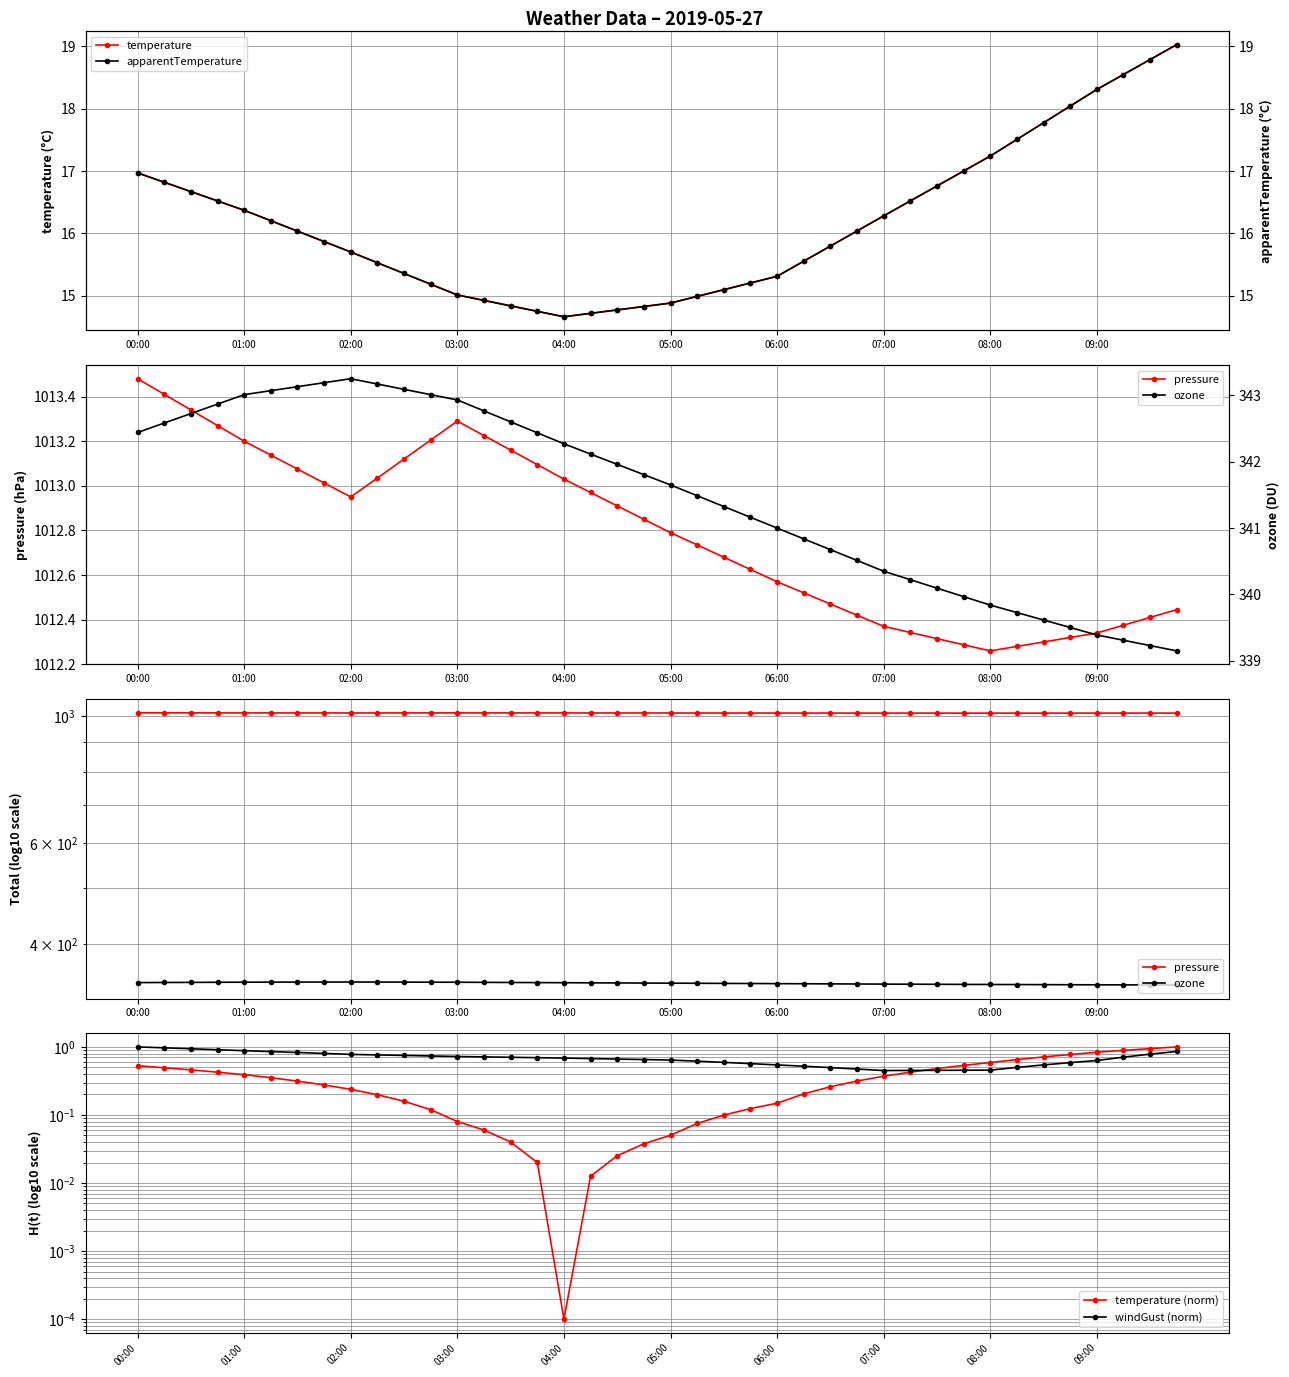

What is the maximum value for temperature?

19.0